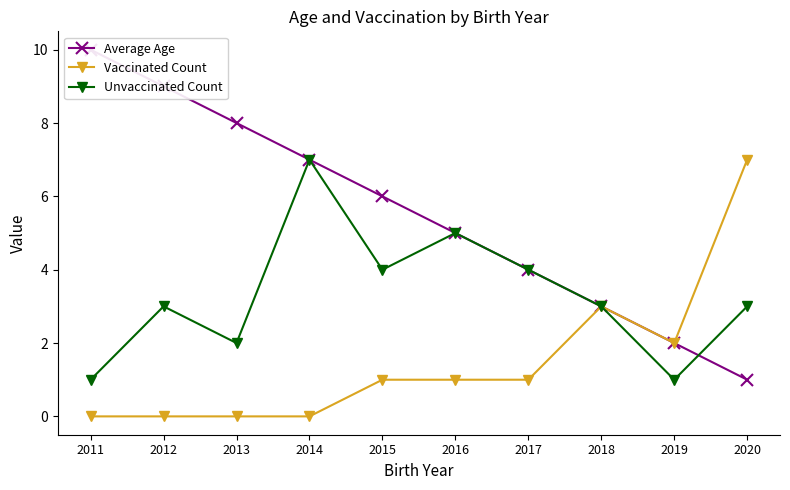

True or false: Vaccinated Count has more than 1 interior local peaks.

False